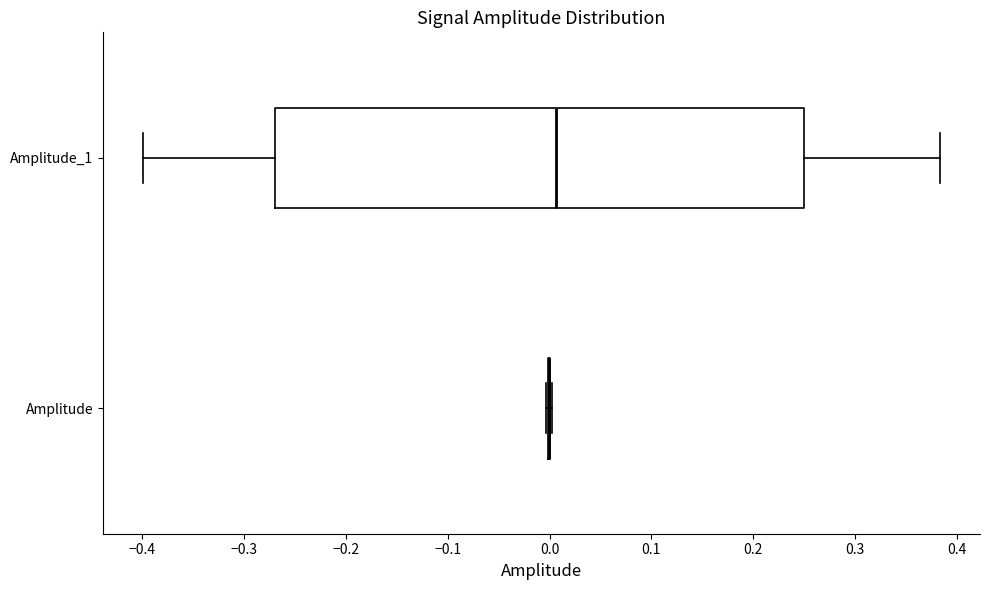

Where is the right edge of the box for Amplitude_1 on the x-axis? The values are not printed on the chart, so give them approximately, as read against the axis.

0.25